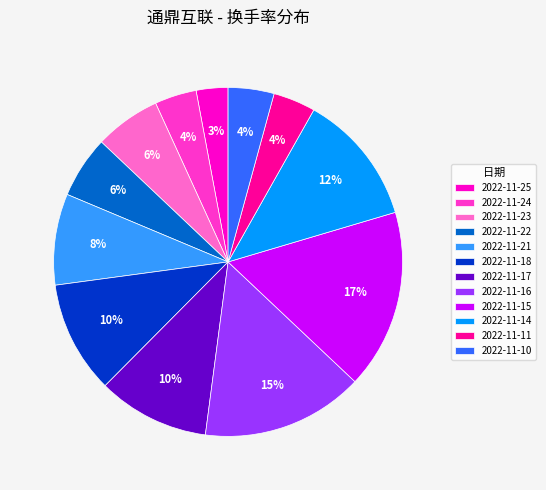

Is it true that 2022-11-21 is 8% of the pie?

True